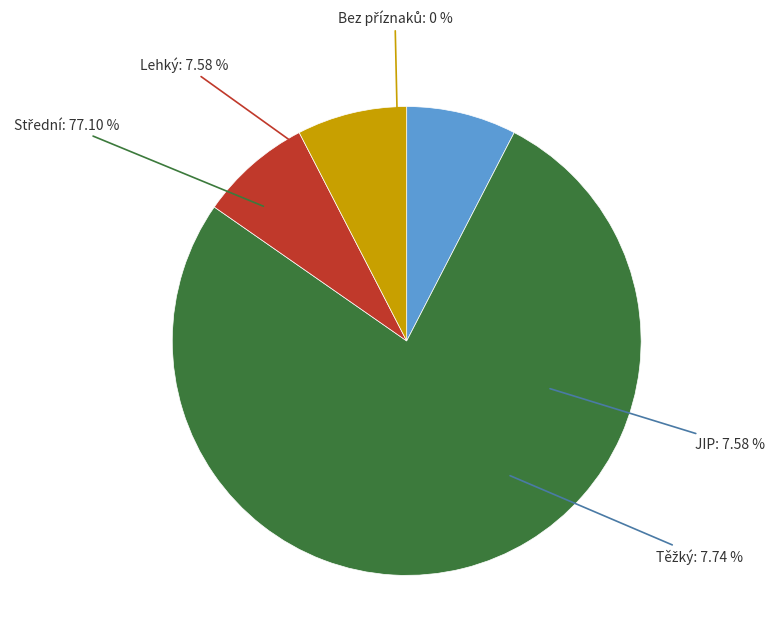

Is there a majority slice in this chart?

Yes